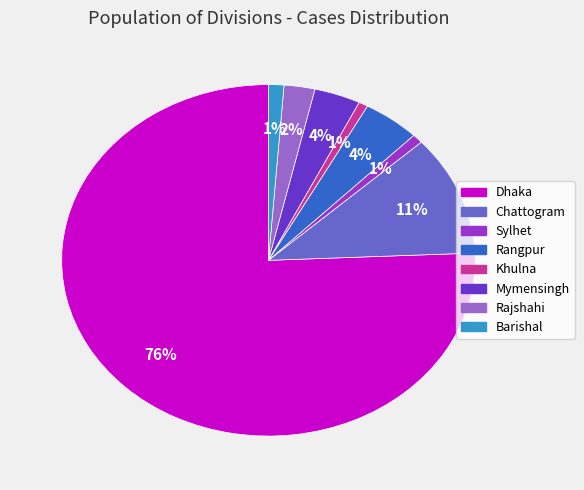

Which has a higher value, Khulna or Mymensingh?

Mymensingh